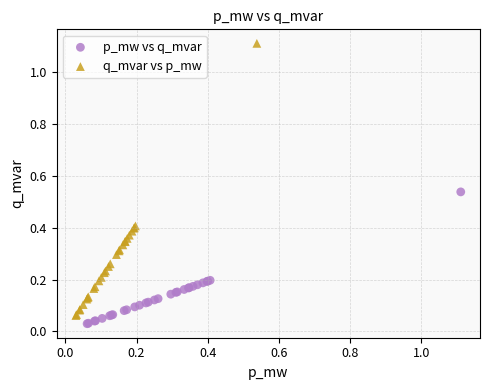

Which series reaches the minimum Y coordinate?

p_mw vs q_mvar